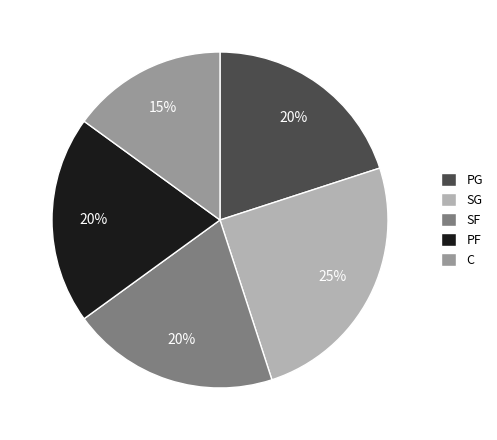

True or false: SF accounts for 20% of the total.

True